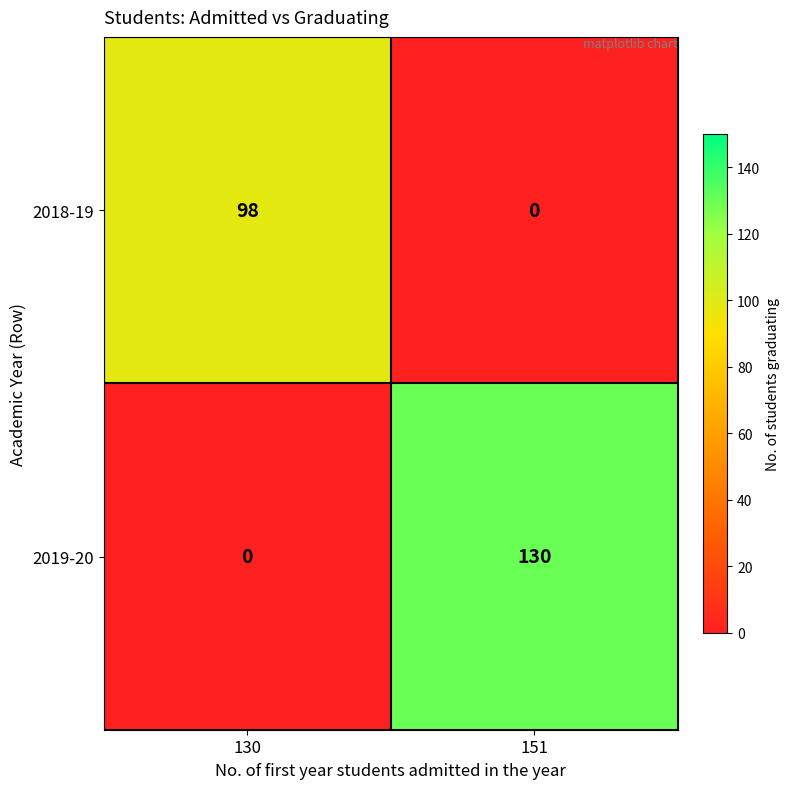

True or false: 2018-19 has a value of 0 at 151.

True